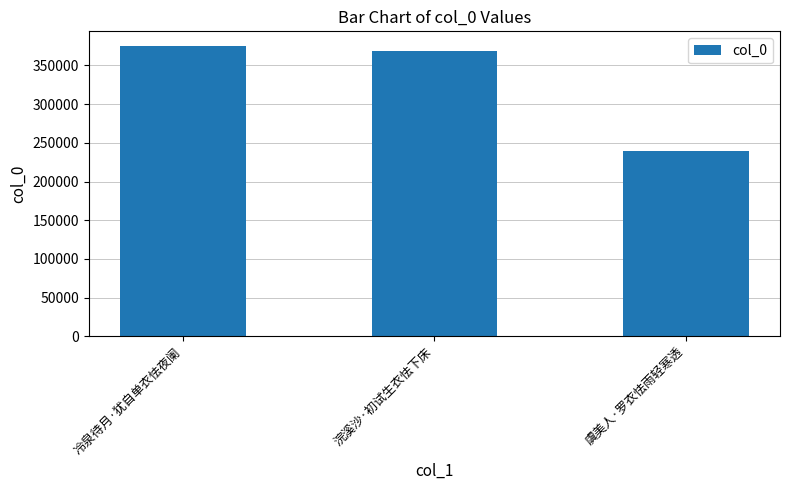

List the labels in order of value, largest first.

冷泉待月·犹自单衣怯夜阑, 浣溪沙·初试生衣怯下床, 虞美人·罗衣怯雨轻寒透